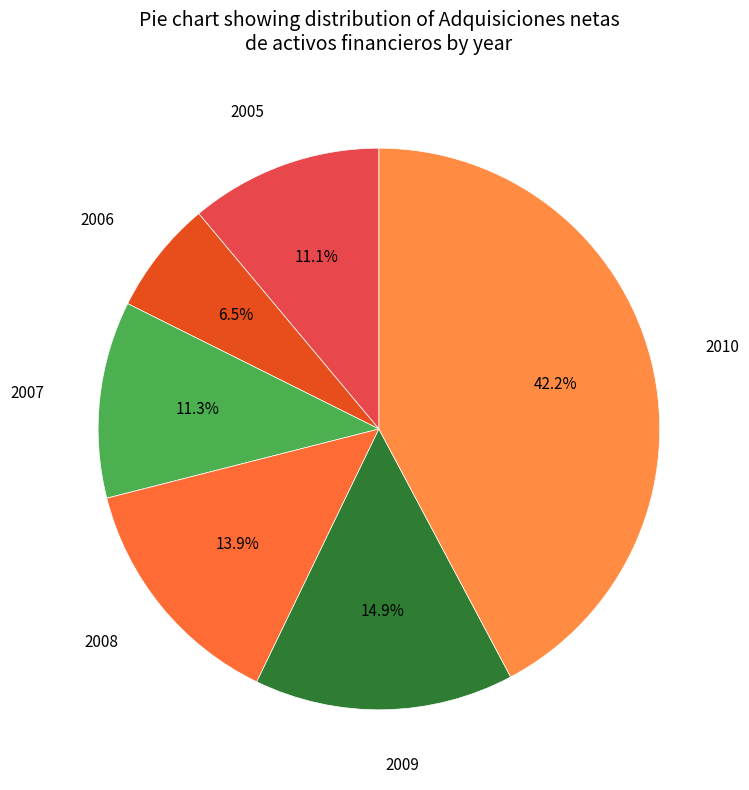

How many slices are in this pie chart?

6